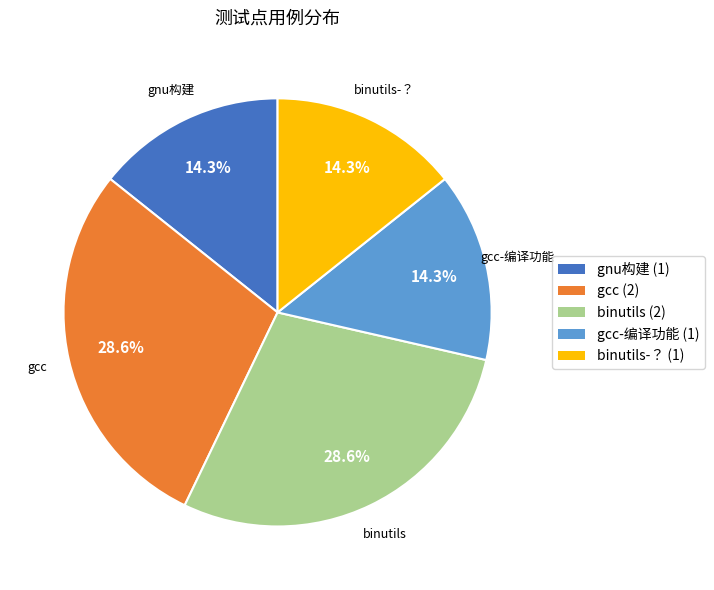

Do gnu构建 and gcc together represent more than half of the pie?

No